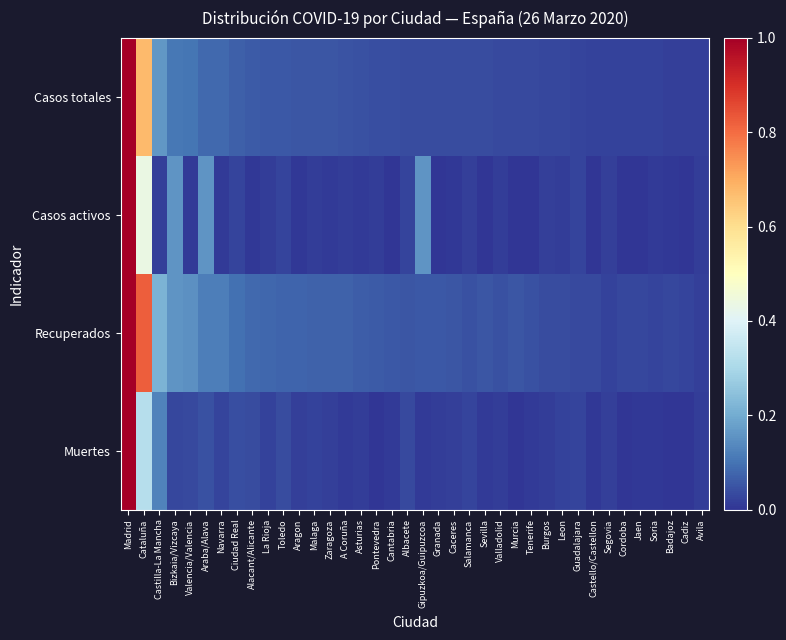

Between Tenerife and Guadalajara, which series saw the biggest shift?

Casos activos